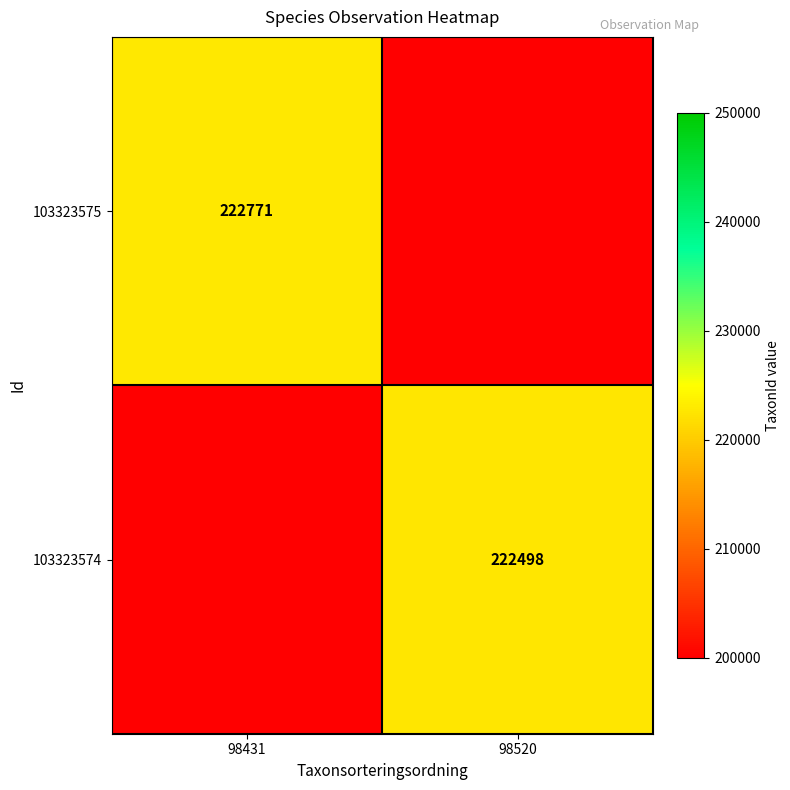

True or false: 103323574 has a value of 298910 at 98520.

False